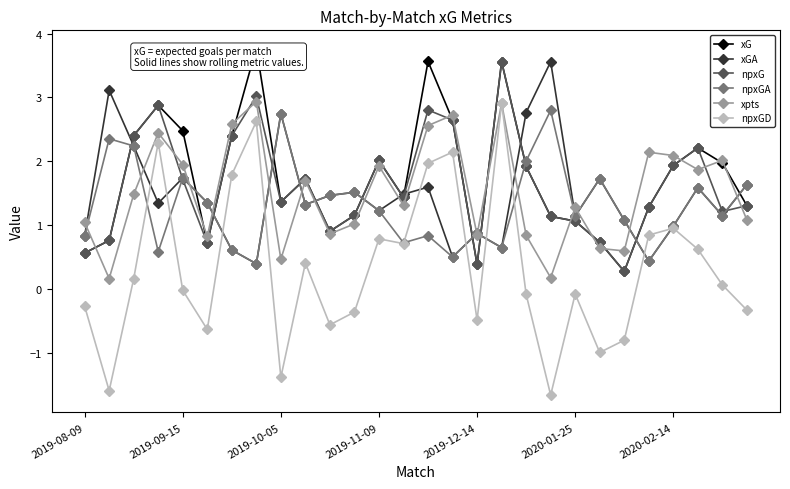

What is the highest value of the xpts series?

2.9